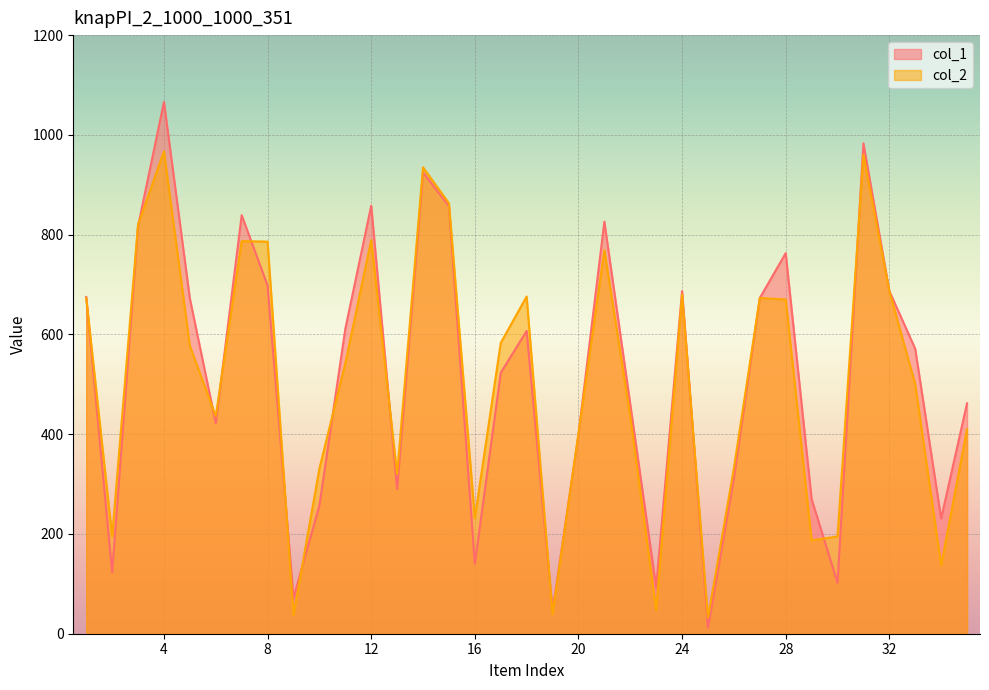

At which category does col_1 reach its first local valley?

2